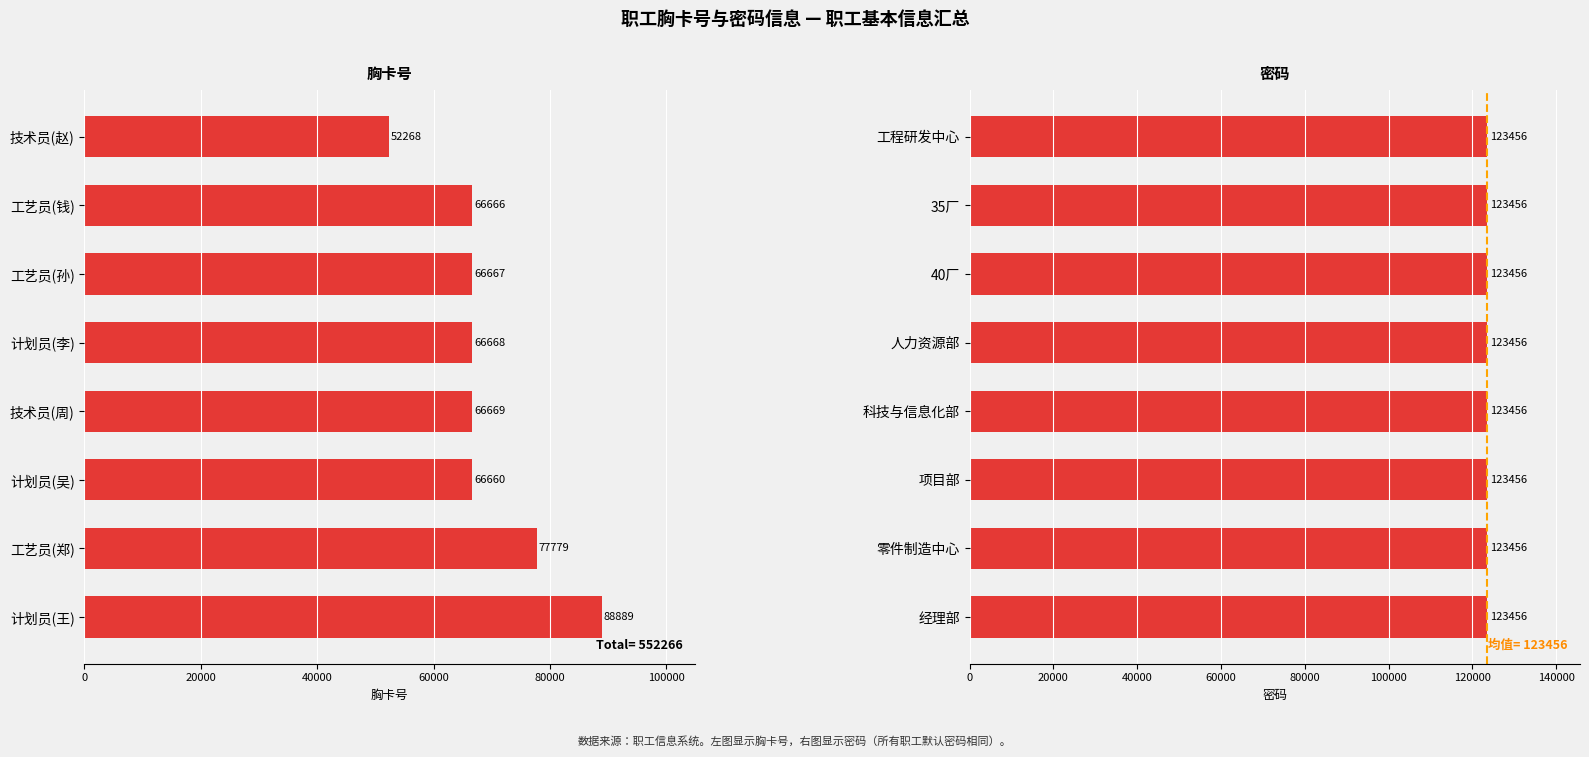

What position from the right is 0?

8